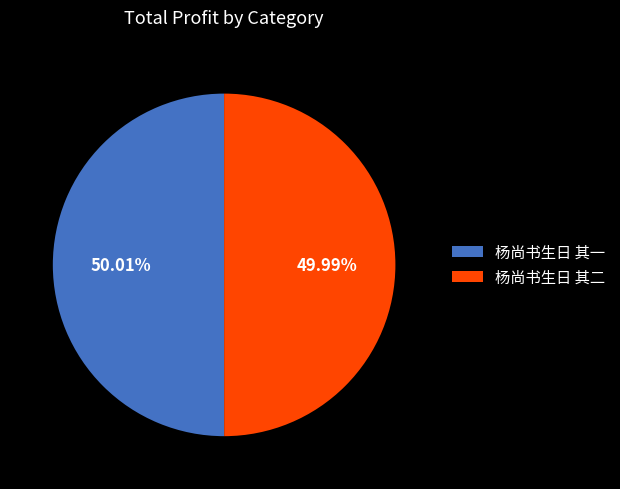

Does any single category account for the majority?

Yes